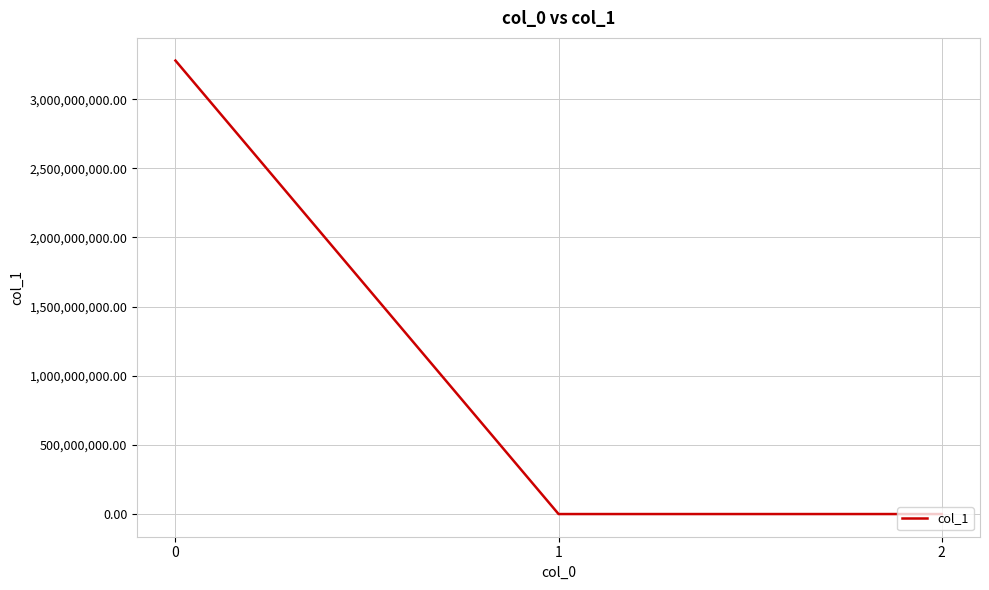

How many categories are shown in the chart?

3